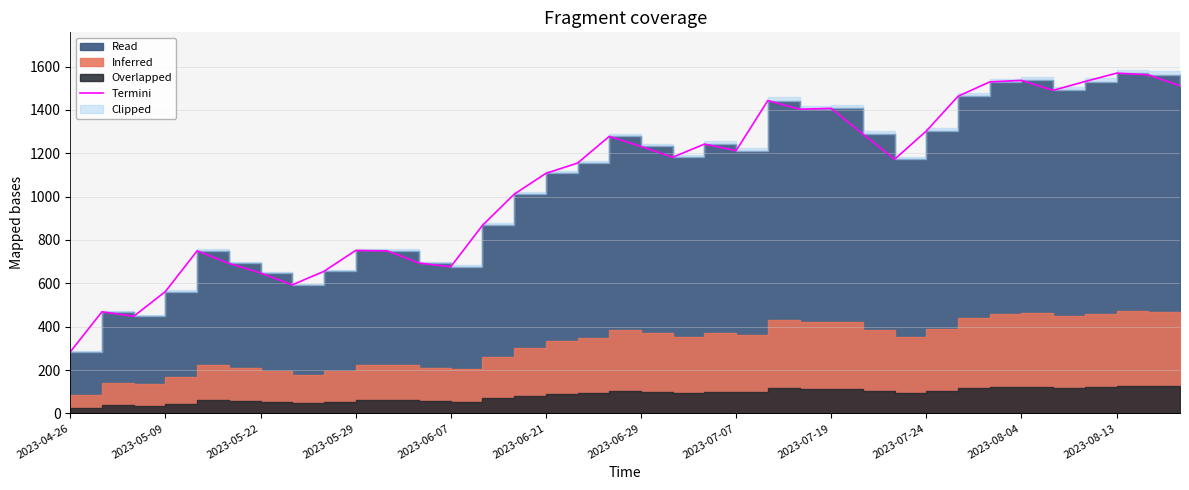

Does the chart display data point markers on the line(s)?

No